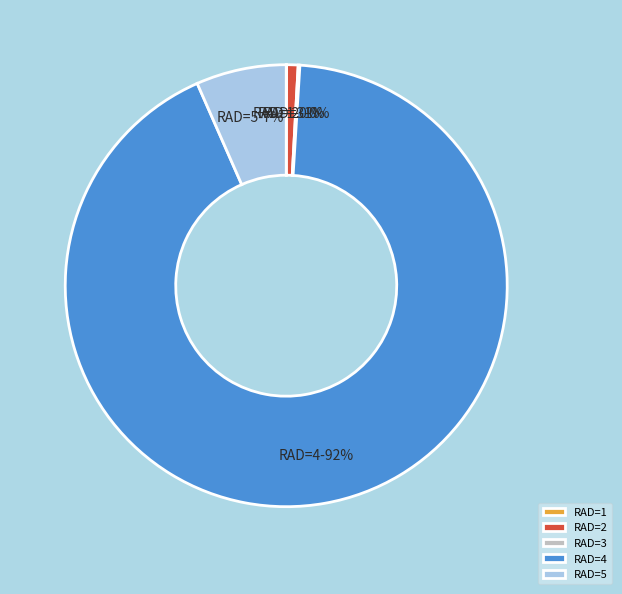

To the nearest percent, what is the difference between the largest and smallest slice percentages?

92%